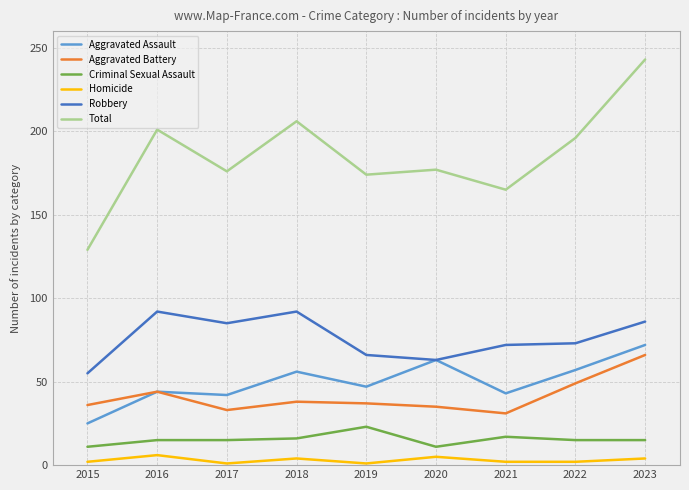

What is the greatest value displayed?

243